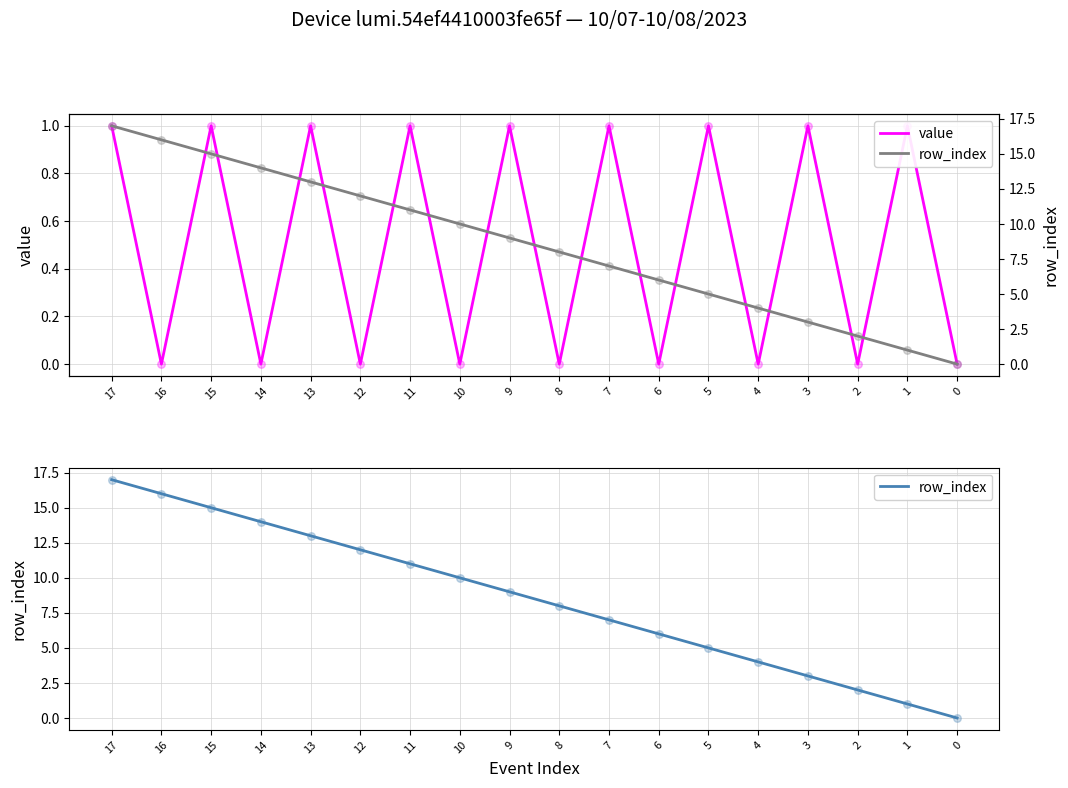

Which series has the widest spread of Y values?

row_index